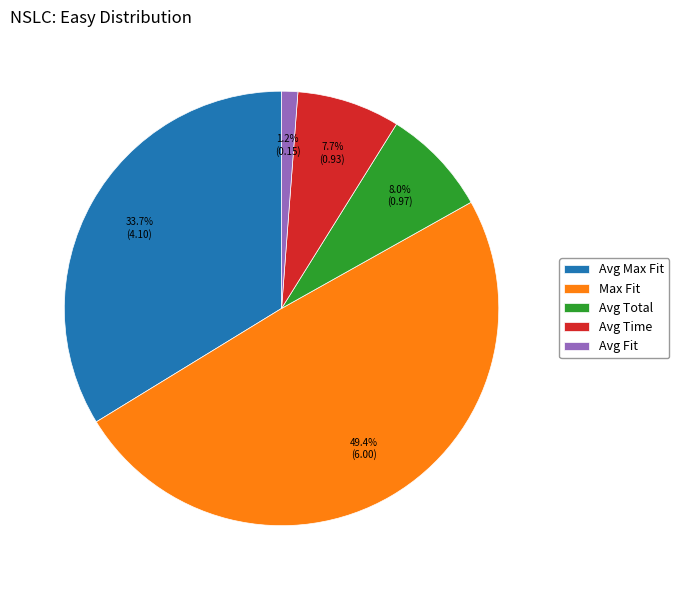

Does Max Fit account for over 50% of the chart?

No